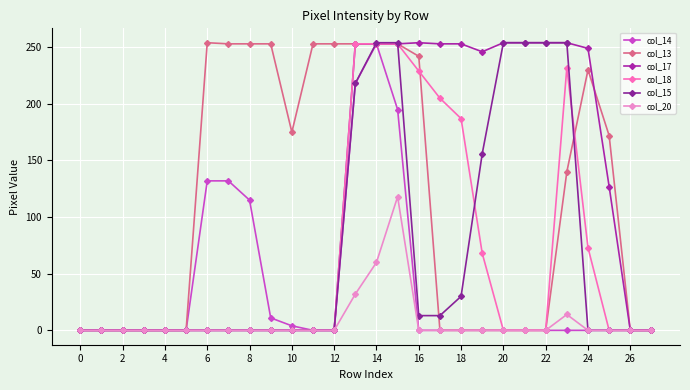

Is this an area chart (filled region under the line)?

No